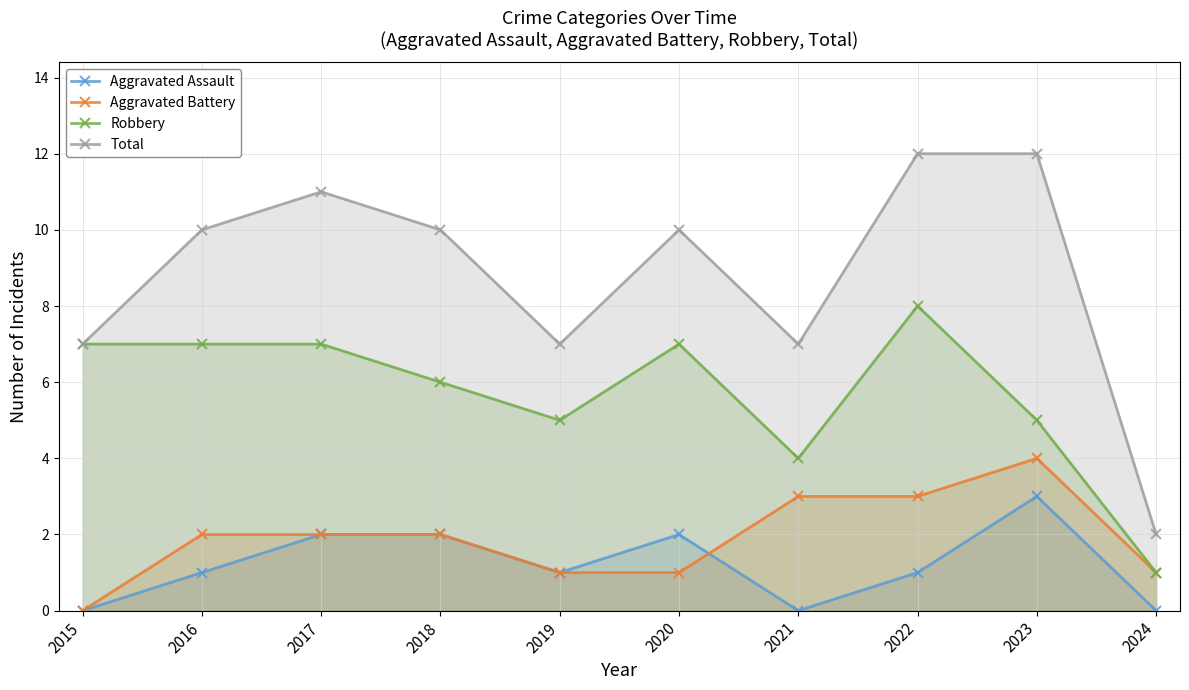

Which series has the largest total across all categories?

Total